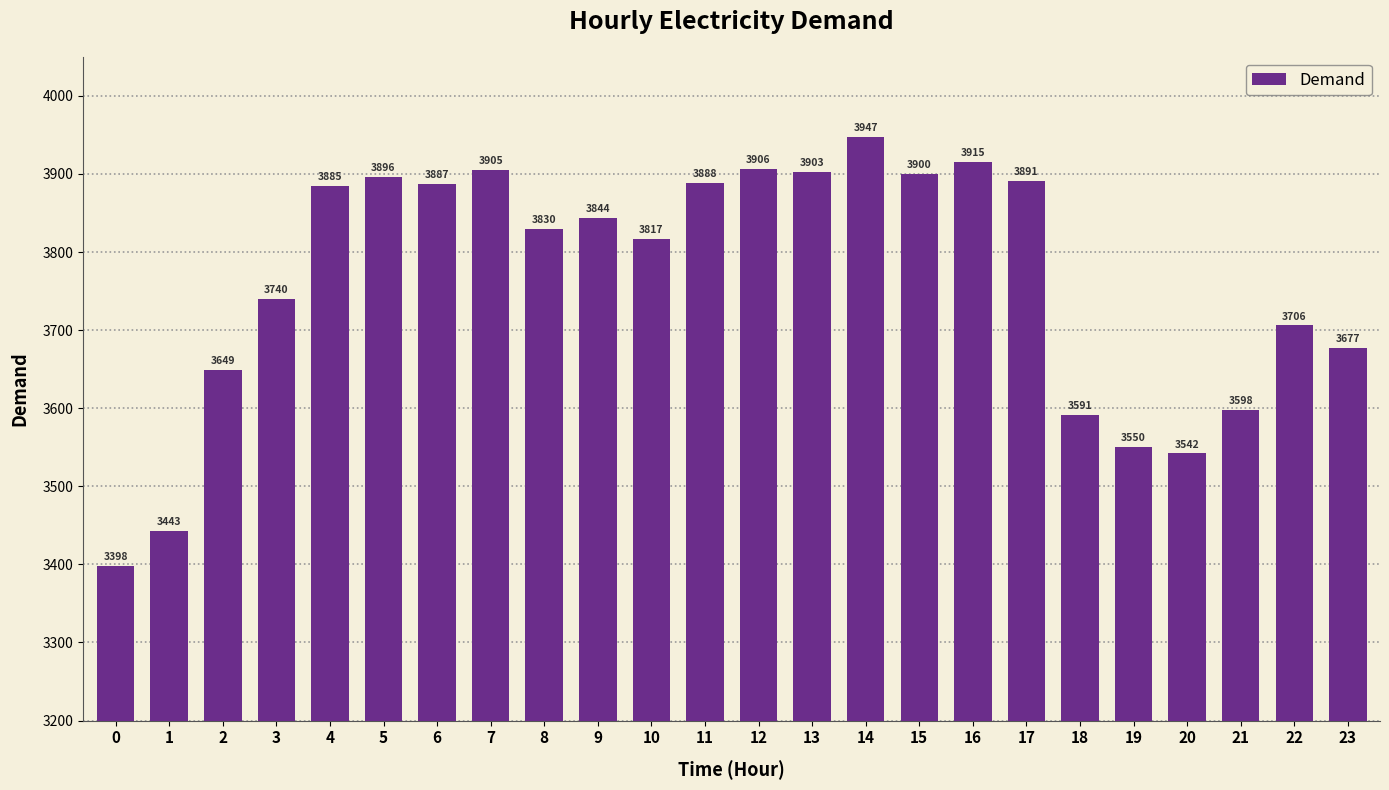

What is the greatest value displayed?

3947